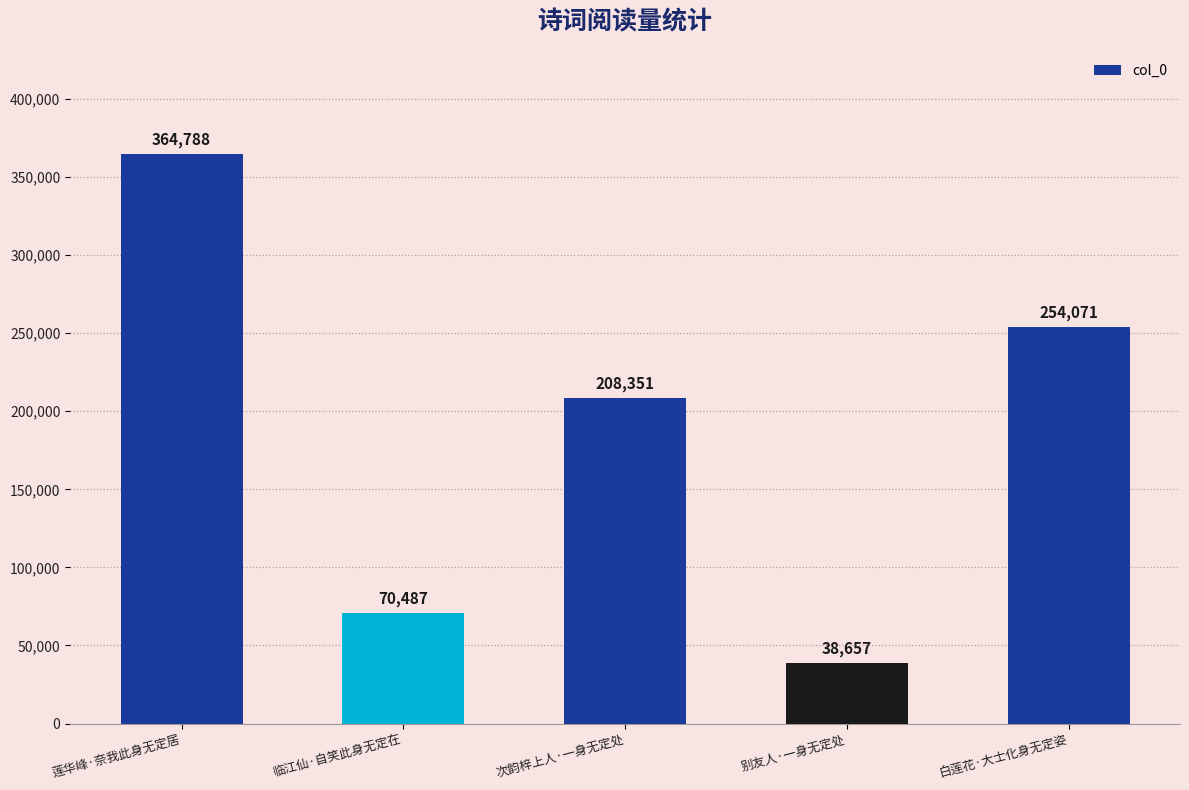

What position from the left is 次韵梓上人·一身无定处?

3